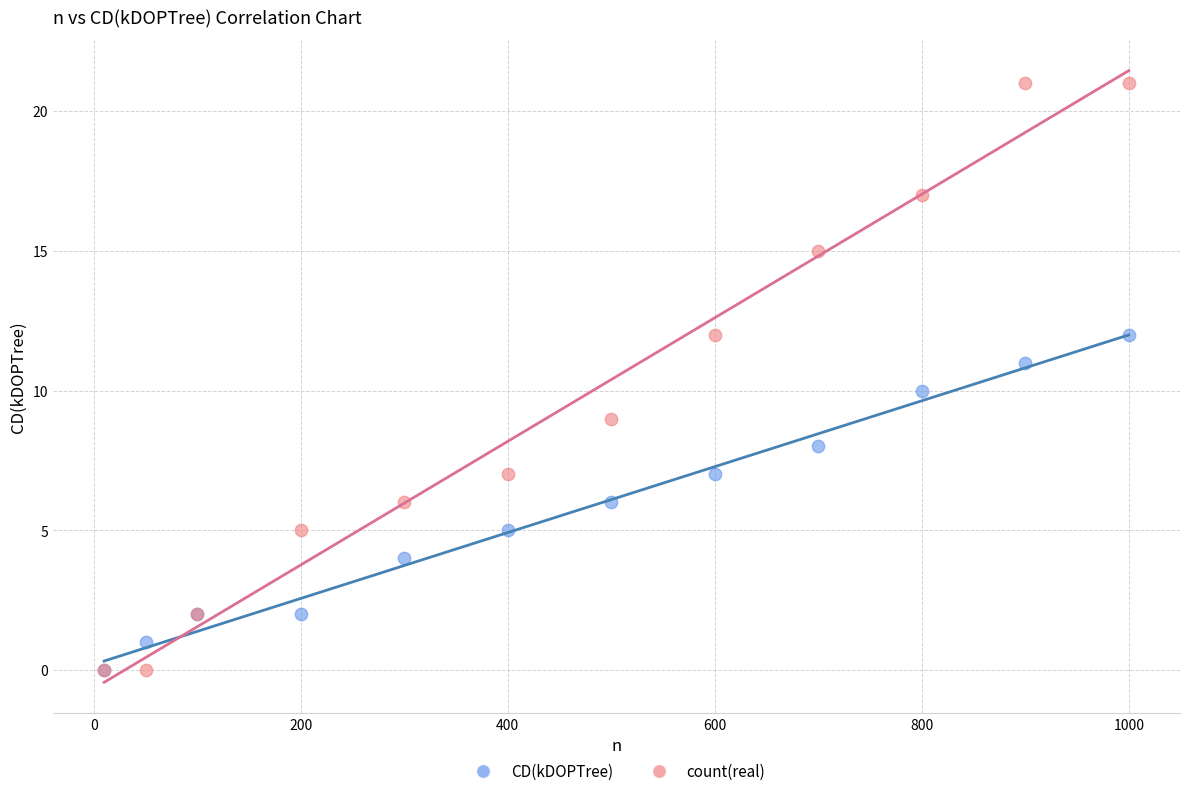

What are all the series names shown in the legend?

CD(kDOPTree), count(real)